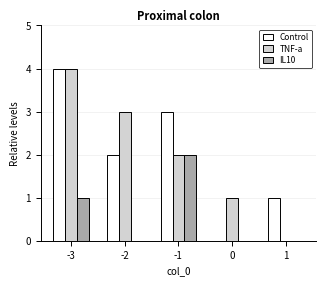

The value of IL10 at -1 is 1. True or false?

False